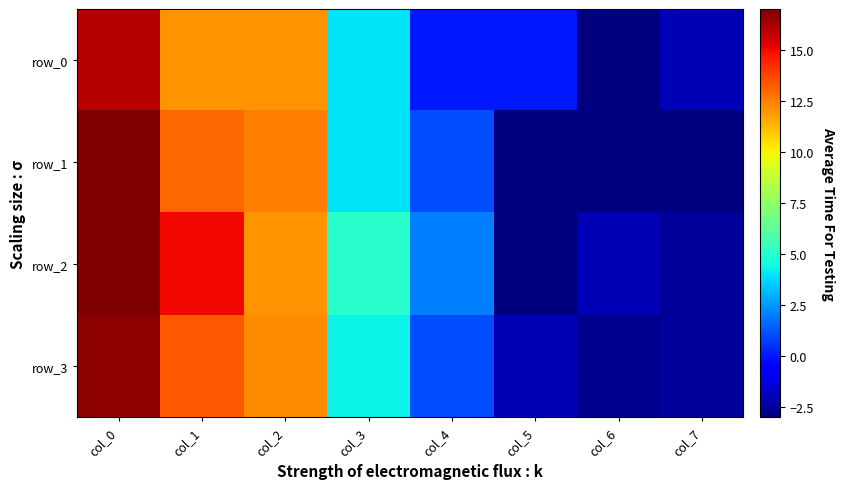

What is the minimum value shown in the chart?

-3.0